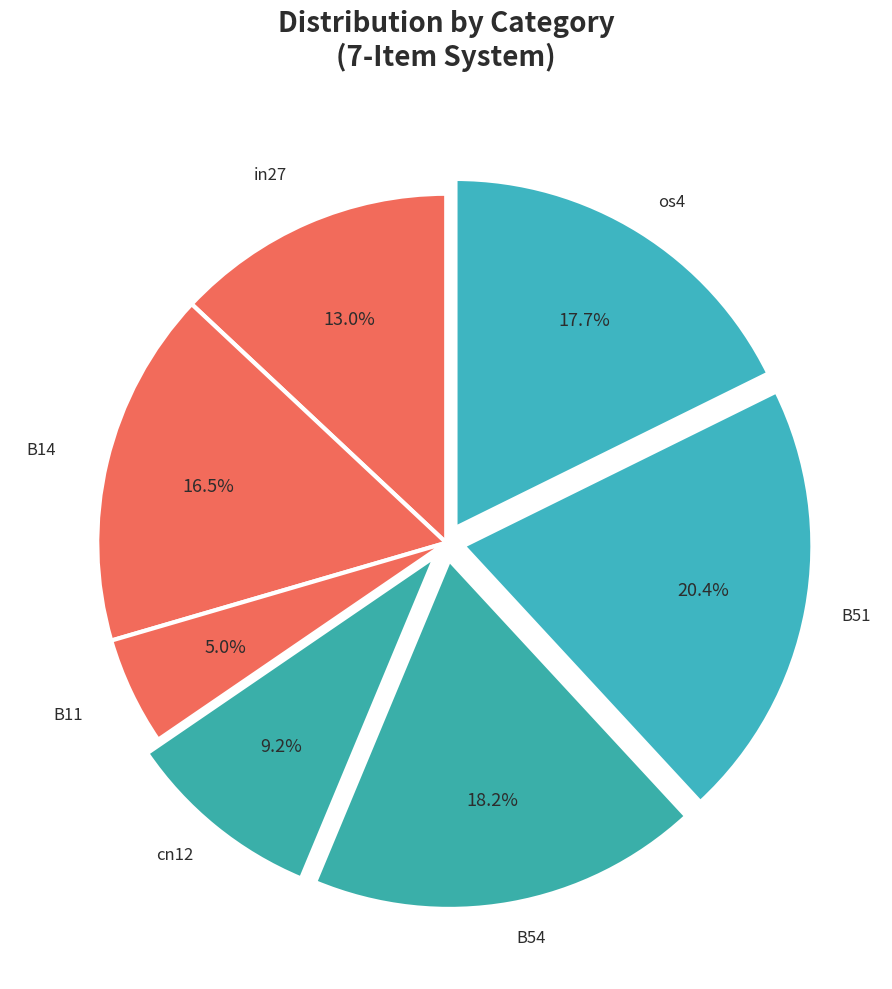

Do B51 and B14 together represent more than half of the pie?

No